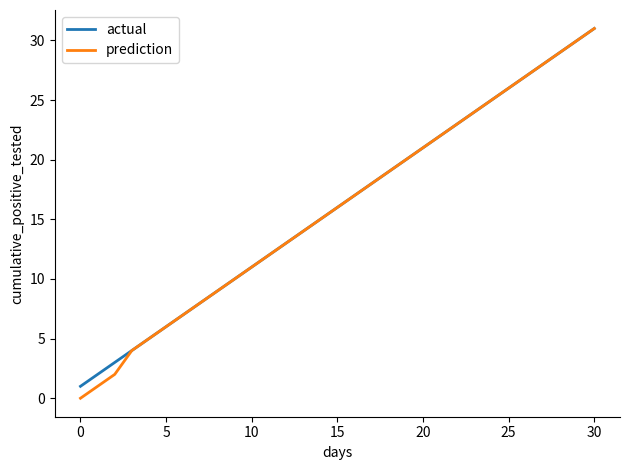

Which series has the largest range (max minus min)?

prediction